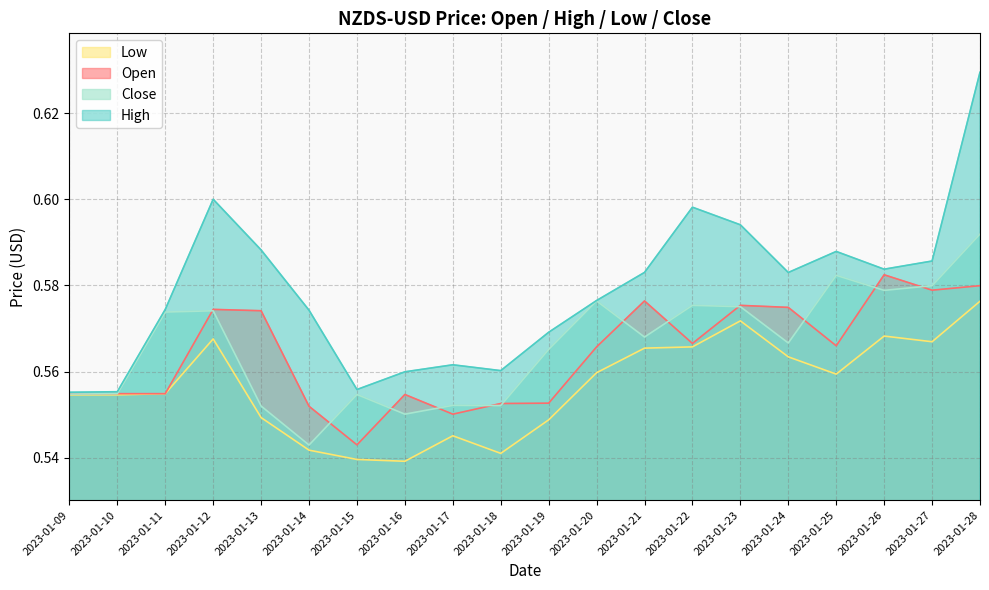

True or false: High and Close cross at least once.

False